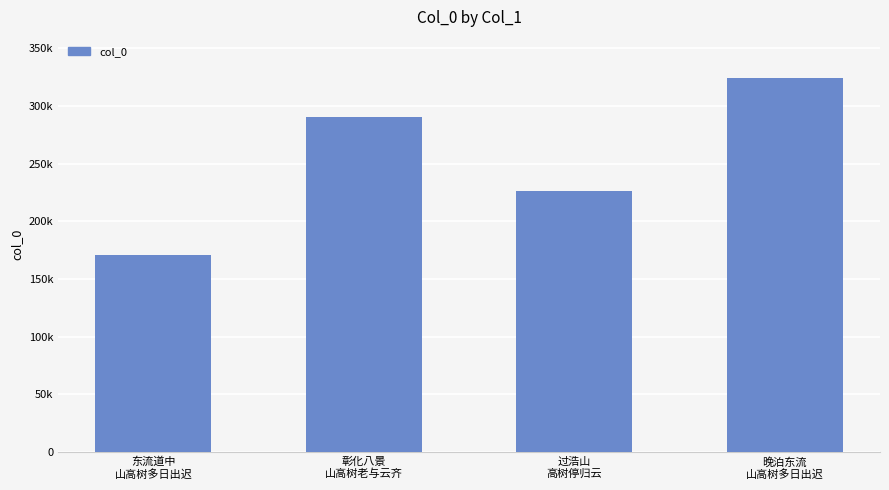

Reading right to left, what are all the values shown in this chart?

323982	226175	290556	171073